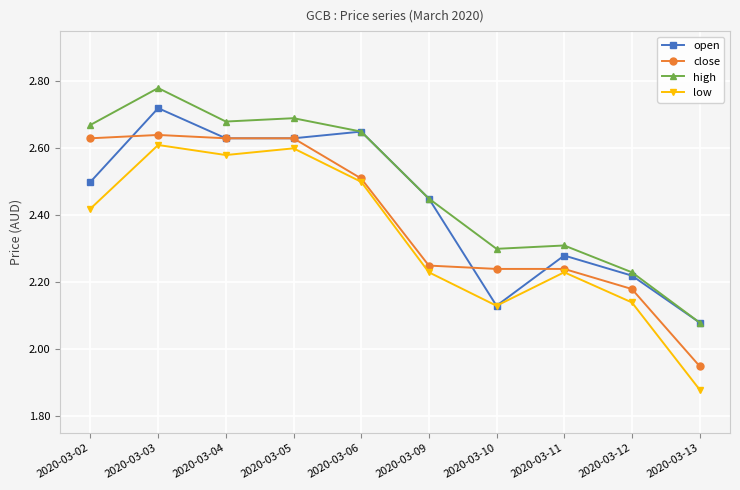

Which series has the largest range (max minus min)?

low